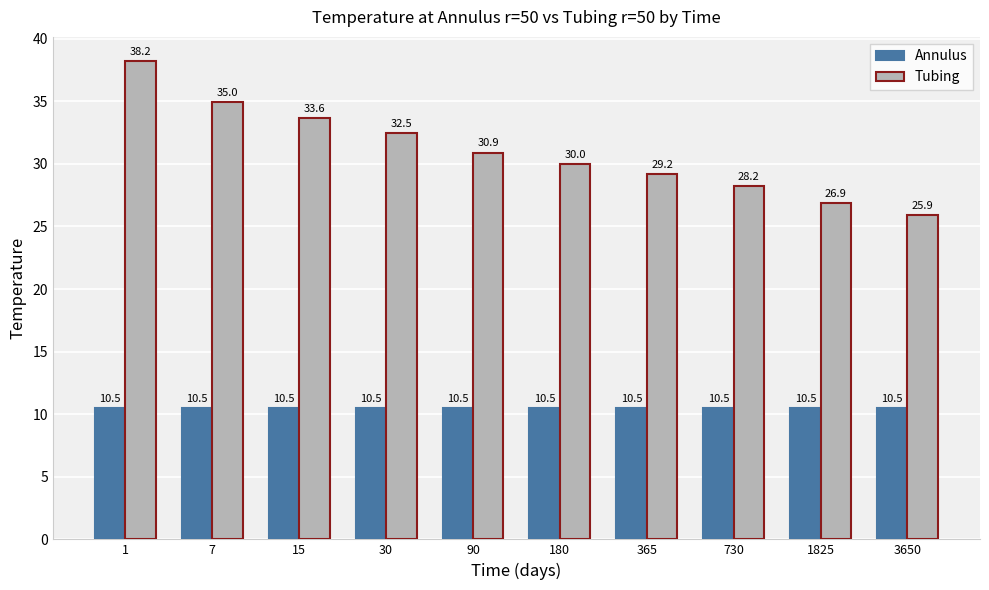

What is the sum of all Annulus values?

104.7